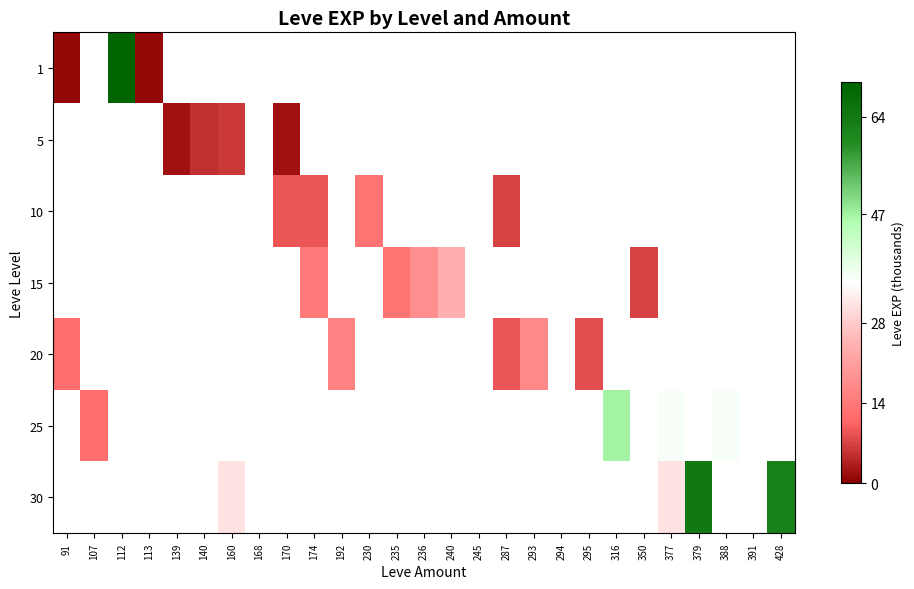

The value of 20 at 192 is 16.0. True or false?

True